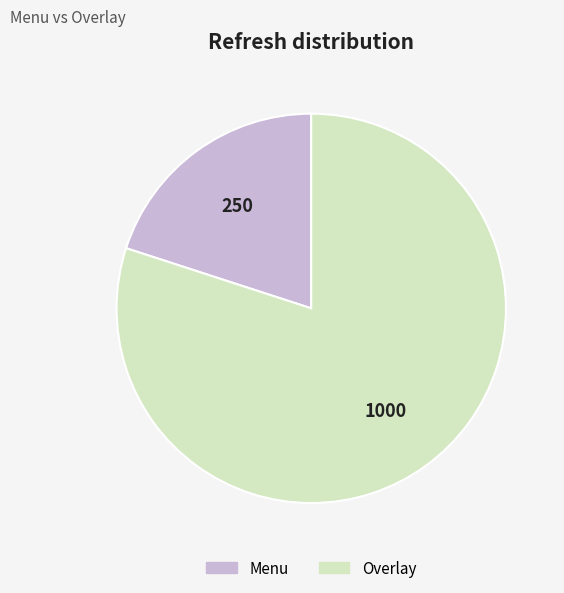

The Menu slice represents 30% of the pie. True or false?

False